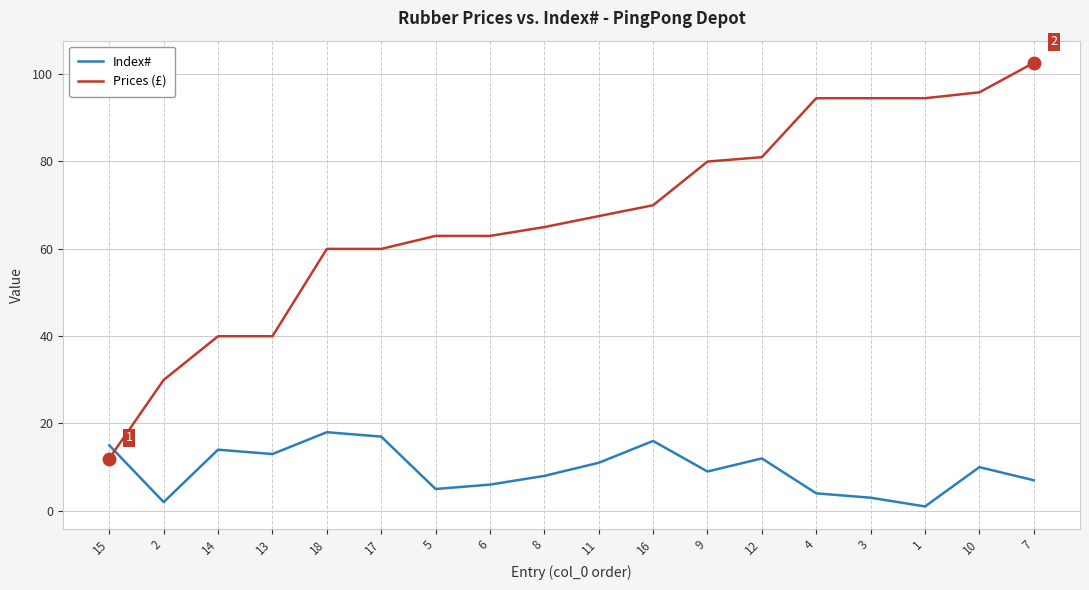

Reading right to left, transcribe all the data shown in this chart.

Index#: 7.0	10.0	1.0	3.0	4.0	12.0	9.0	16.0	11.0	8.0	6.0	5.0	17.0	18.0	13.0	14.0	2.0	15.0
Prices (£): 102.6	95.8	94.5	94.5	94.5	81.0	80.0	70.0	67.5	65.0	63.0	63.0	60.0	60.0	40.0	40.0	30.0	12.0